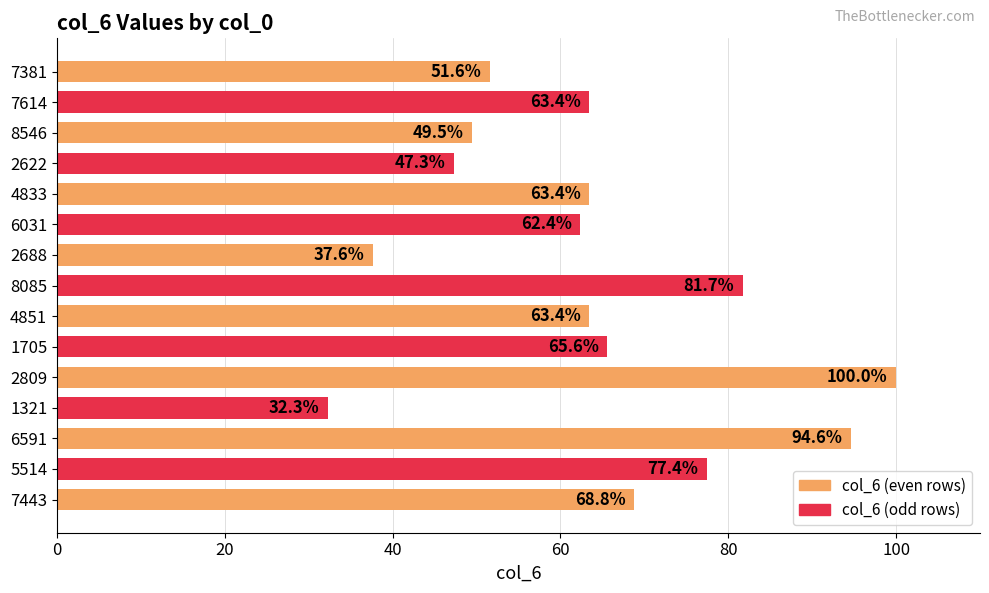

What is the change in value from 5514 to 8085?

+4.3